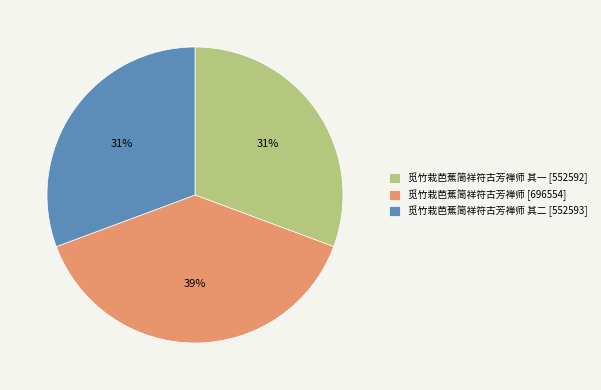

To the nearest percent, what percentage of the pie is 觅竹栽芭蕉简祥符古芳禅师 其一 [552592]?

31%